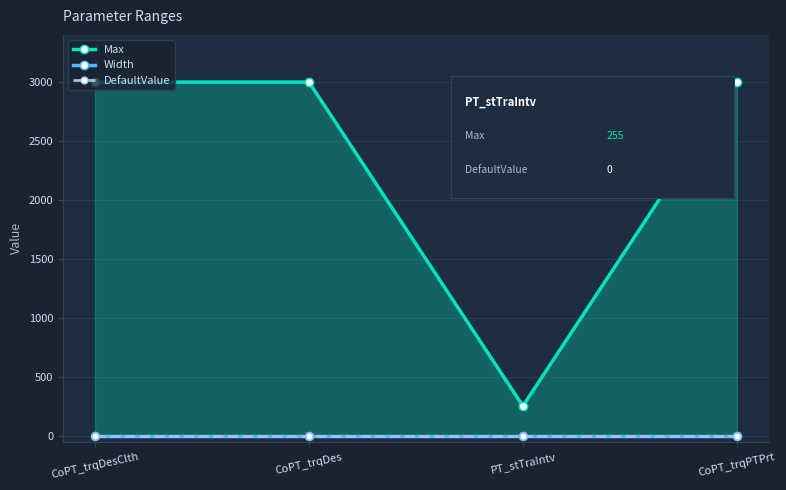

What is the approximate value of Max at CoPT_trqDesClth, to the nearest 100?

3000